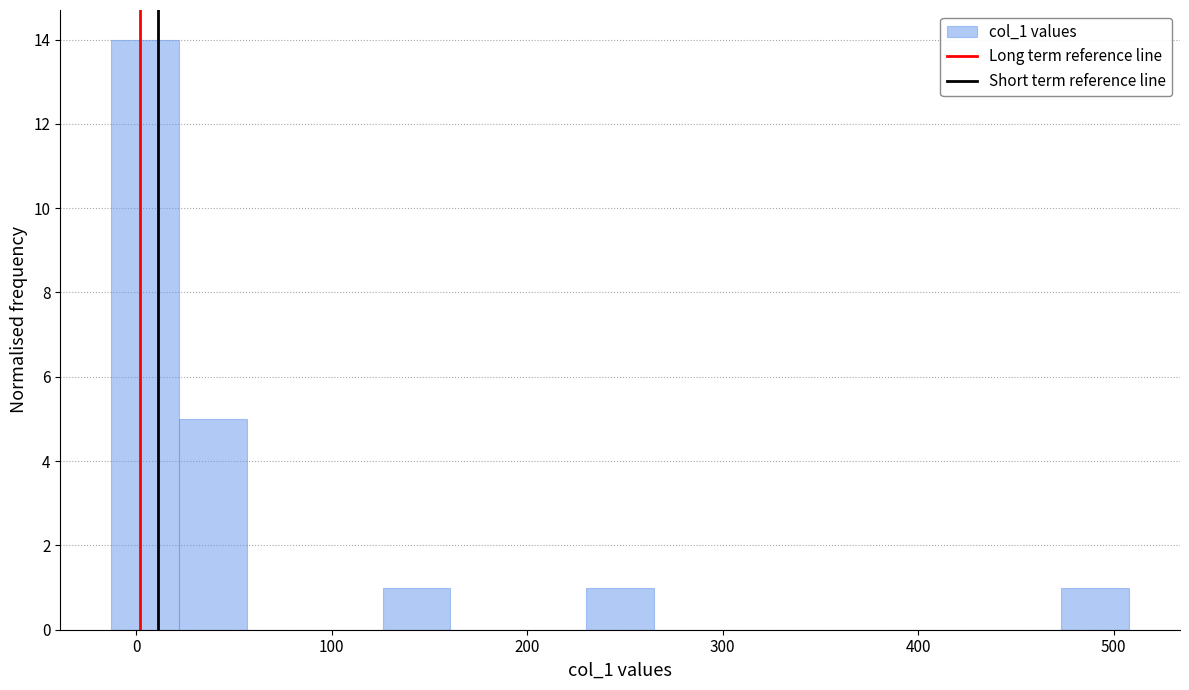

Read against the x-axis, roughly where is the centre of the tallest bar?

0